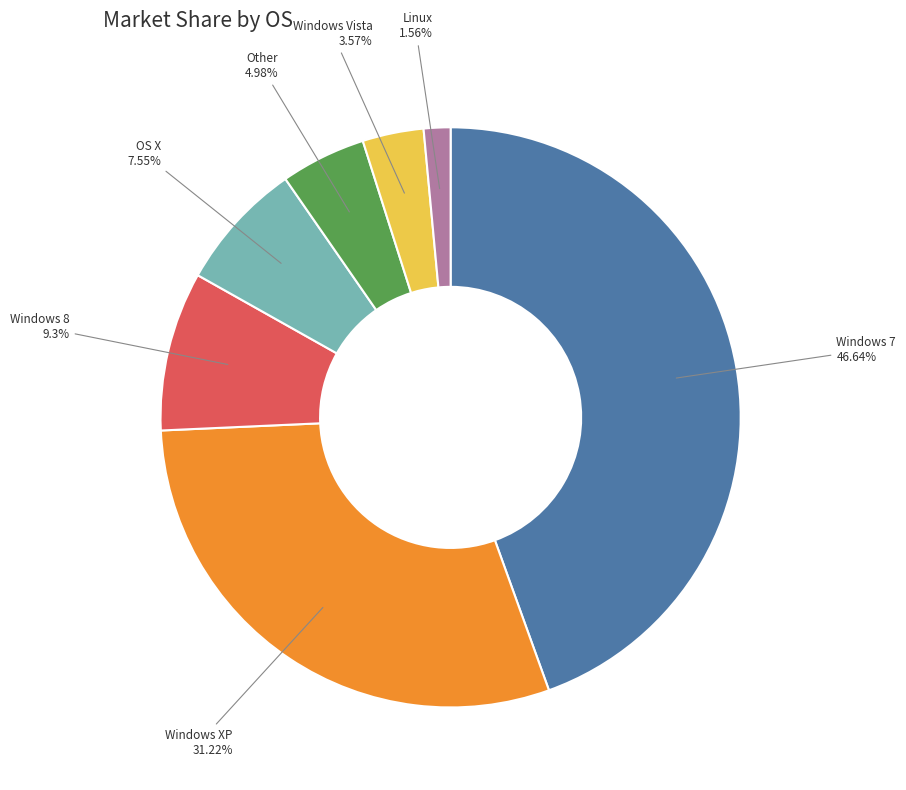

Do Windows 7 and Windows XP together represent more than half of the pie?

Yes